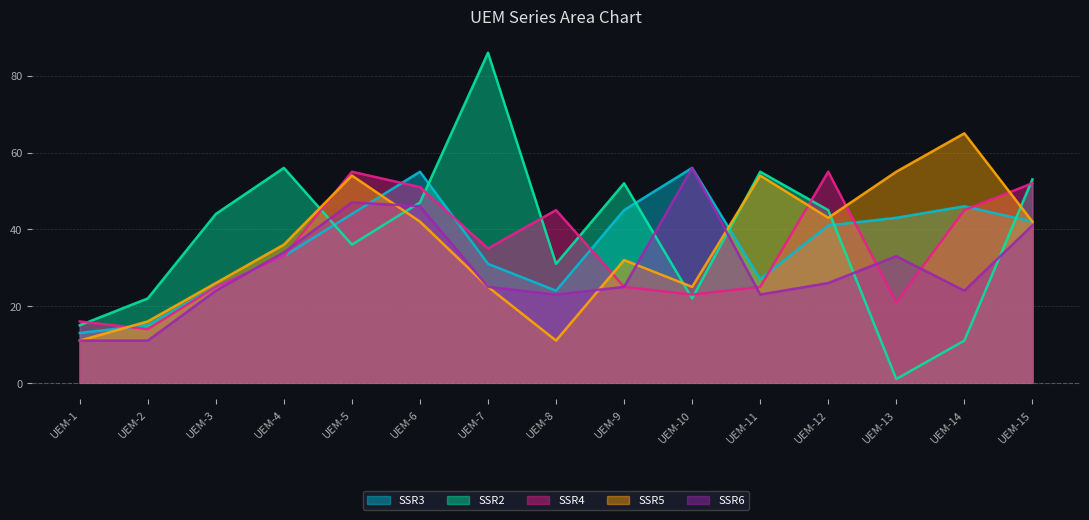

At which label is SSR2 closest to 43?

UEM-3